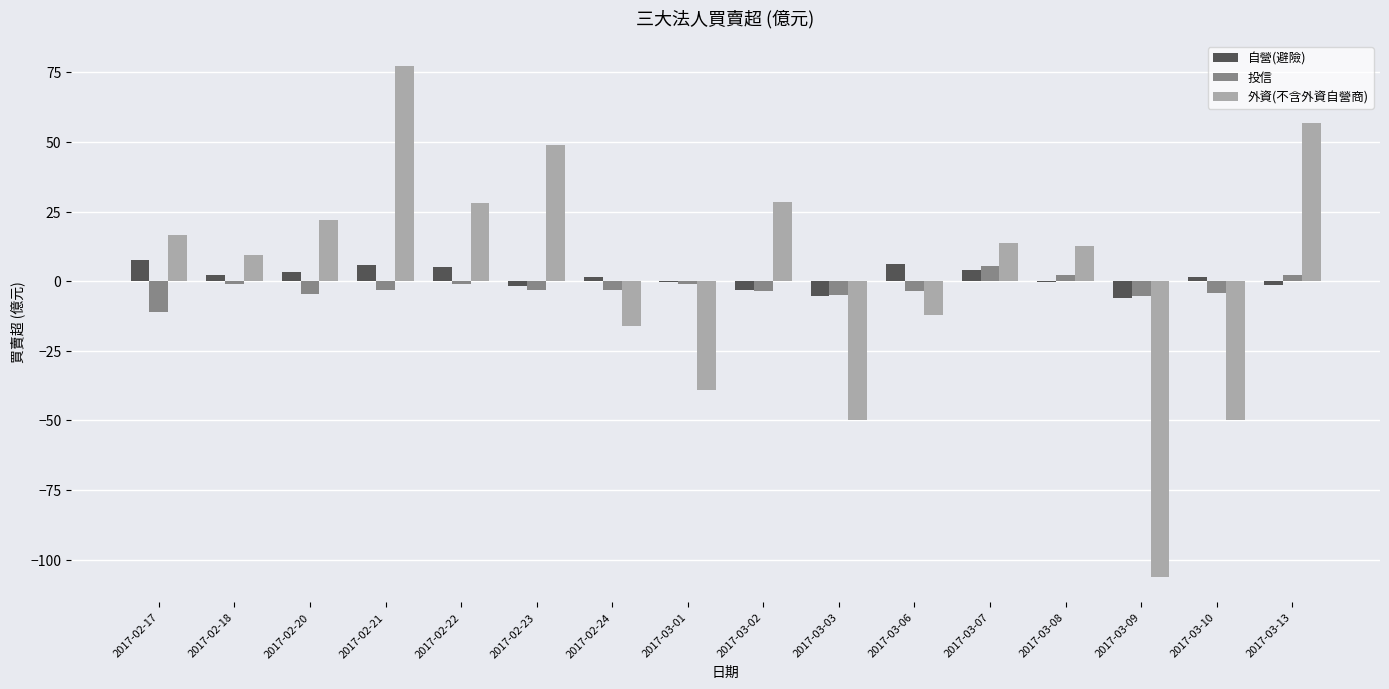

Is the value of 投信 at 2017-02-23 greater than the value of 外資(不含外資自營商) at 2017-03-01?

Yes